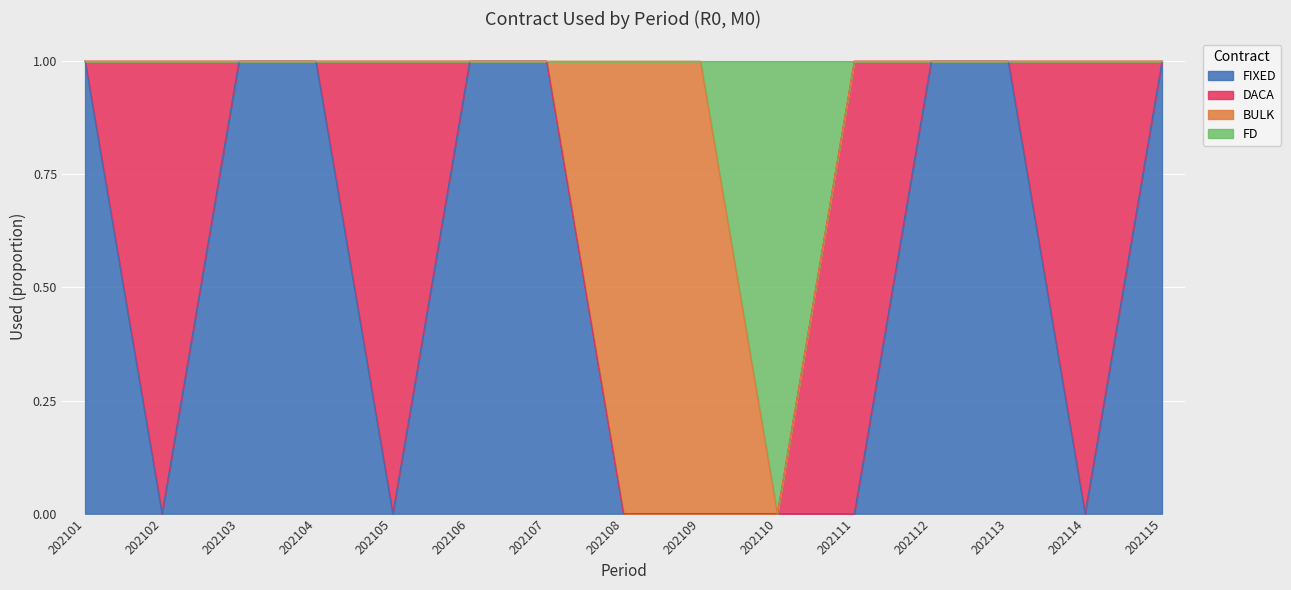

Which category has the lowest value across all series?

202102